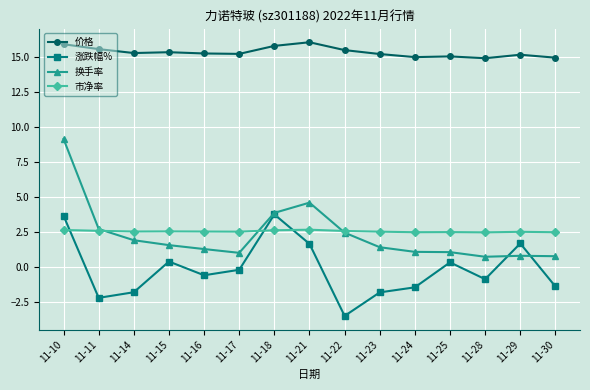

At 11-24, list the series in order from smallest to largest.

涨跌幅%, 换手率, 市净率, 价格